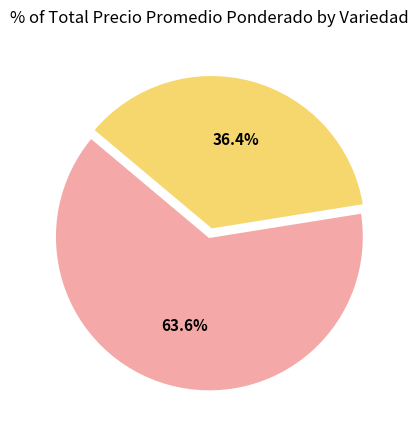

How many segments does this pie chart have?

2